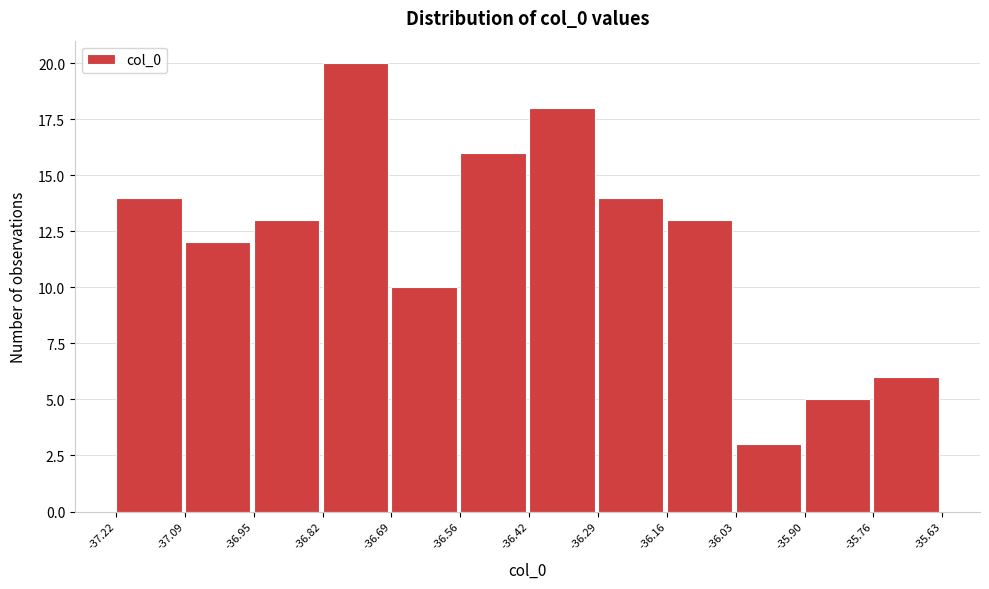

Reading left to right, transcribe this chart: for each bar, give the range it covers on the x-axis and its height. The values are not printed on the chart, so give them approximately, as read against the axis.

-37.22 to -37.09: 14
-37.09 to -36.95: 12
-36.95 to -36.82: 13
-36.82 to -36.69: 20
-36.69 to -36.56: 10
-36.56 to -36.42: 16
-36.42 to -36.29: 18
-36.29 to -36.16: 14
-36.16 to -36.03: 13
-36.03 to -35.90: 3
-35.90 to -35.76: 5
-35.76 to -35.63: 6